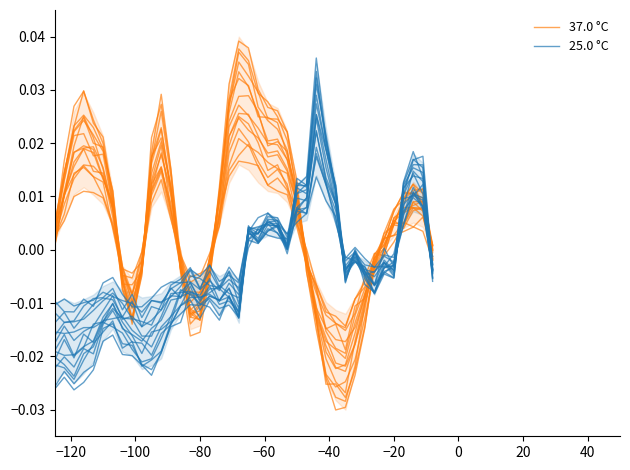

How many lines are shown in the chart?

2